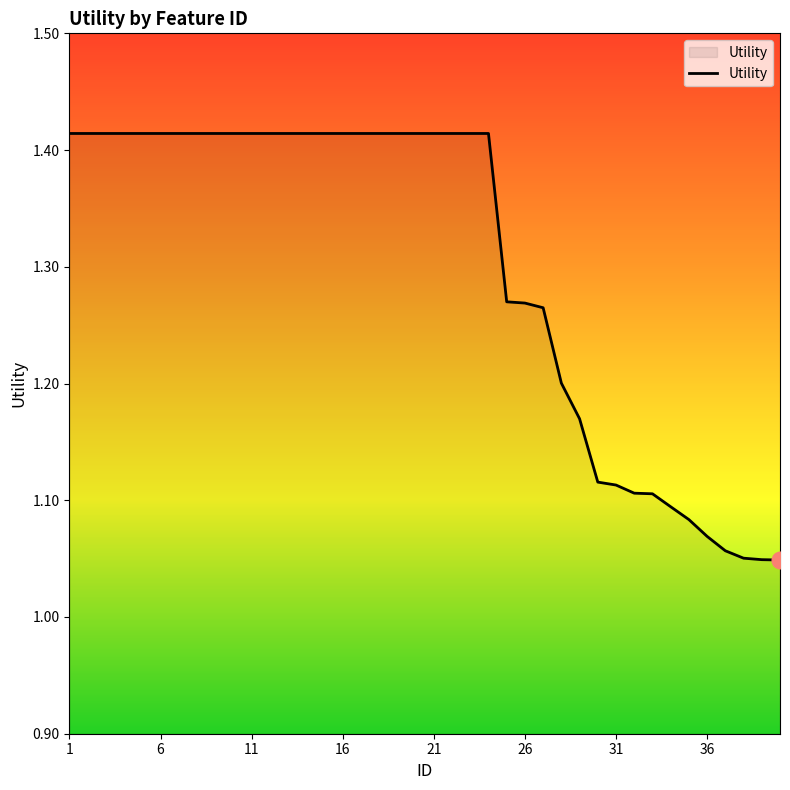

What is the difference between the maximum and minimum values?

0.4